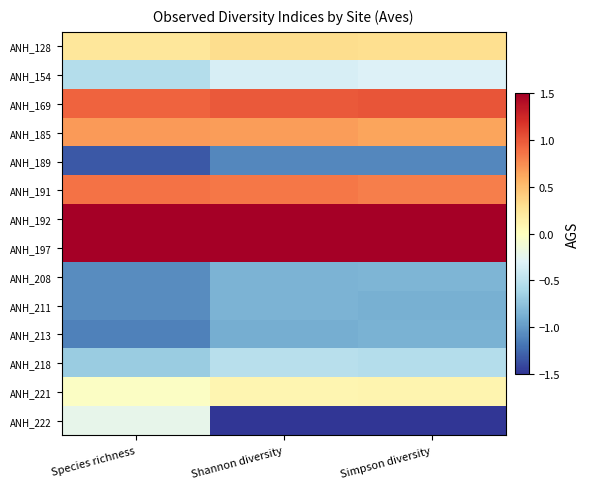

Reading right to left, extract all data points from this chart.

ANH_128: Simpson diversity=0.3	Shannon diversity=0.3	Species richness=0.2
ANH_154: Simpson diversity=-0.3	Shannon diversity=-0.3	Species richness=-0.6
ANH_169: Simpson diversity=1.0	Shannon diversity=1.0	Species richness=0.9
ANH_185: Simpson diversity=0.6	Shannon diversity=0.7	Species richness=0.7
ANH_189: Simpson diversity=-1.1	Shannon diversity=-1.1	Species richness=-1.3
ANH_191: Simpson diversity=0.8	Shannon diversity=0.9	Species richness=0.9
ANH_192: Simpson diversity=1.5	Shannon diversity=1.5	Species richness=1.5
ANH_197: Simpson diversity=1.5	Shannon diversity=1.5	Species richness=1.5
ANH_208: Simpson diversity=-0.8	Shannon diversity=-0.8	Species richness=-1.1
ANH_211: Simpson diversity=-0.9	Shannon diversity=-0.9	Species richness=-1.1
ANH_213: Simpson diversity=-0.9	Shannon diversity=-0.9	Species richness=-1.1
ANH_218: Simpson diversity=-0.5	Shannon diversity=-0.5	Species richness=-0.7
ANH_221: Simpson diversity=0.1	Shannon diversity=0.1	Species richness=-0.0
ANH_222: Simpson diversity=-1.5	Shannon diversity=-1.5	Species richness=-0.2